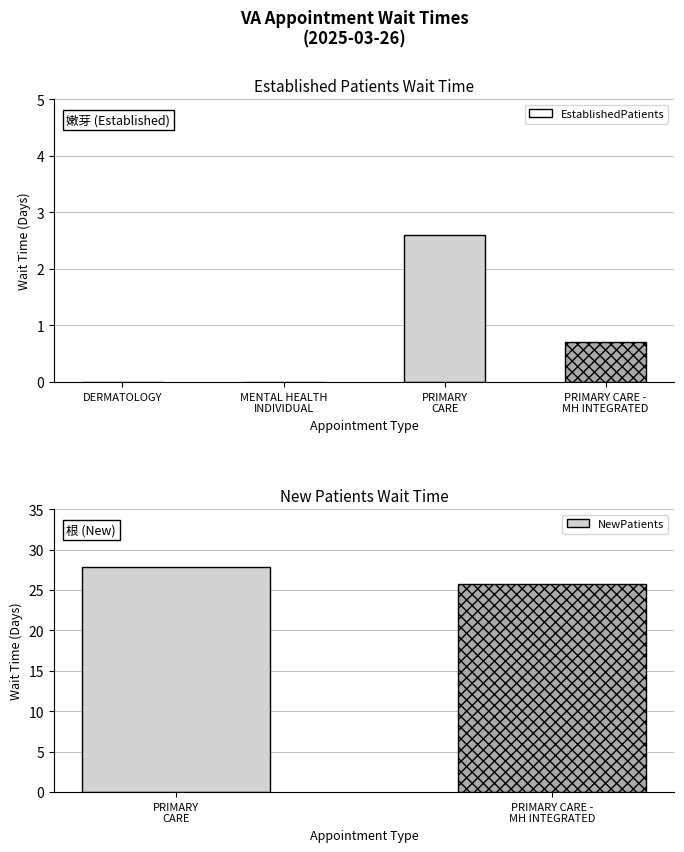

Is it true that EstablishedPatients equals 0.0 at DERMATOLOGY?

True